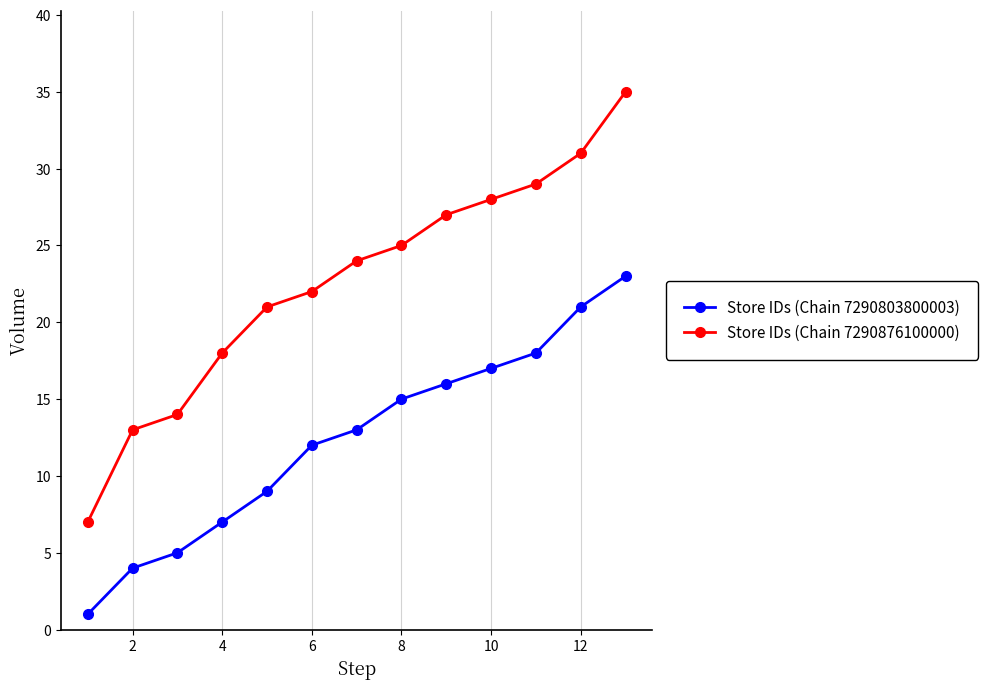

Rank the series by their average value, from lowest to highest.

Store IDs (Chain 7290803800003), Store IDs (Chain 7290876100000)